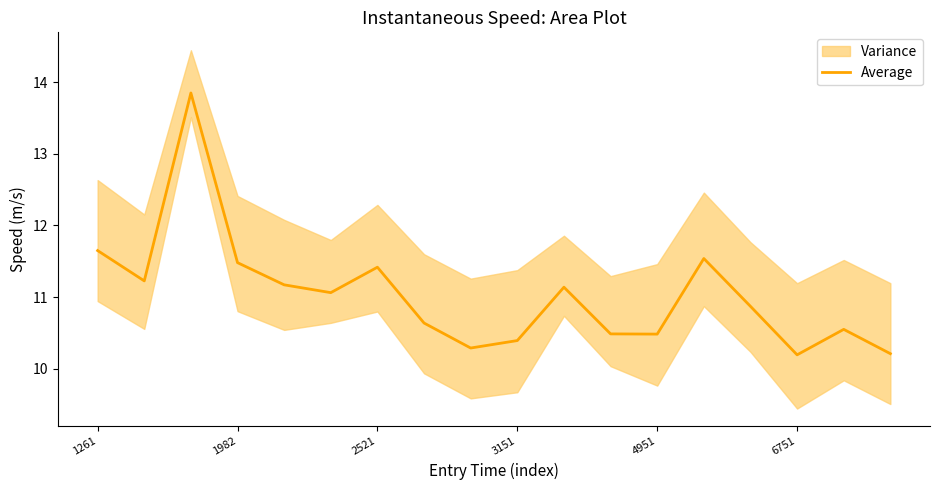

Reading right to left, what are all the values shown in this chart?

10.2	10.5	10.2	10.9	11.5	10.5	10.5	11.1	10.4	10.3	10.6	11.4	11.1	11.2	11.5	13.8	11.2	11.6